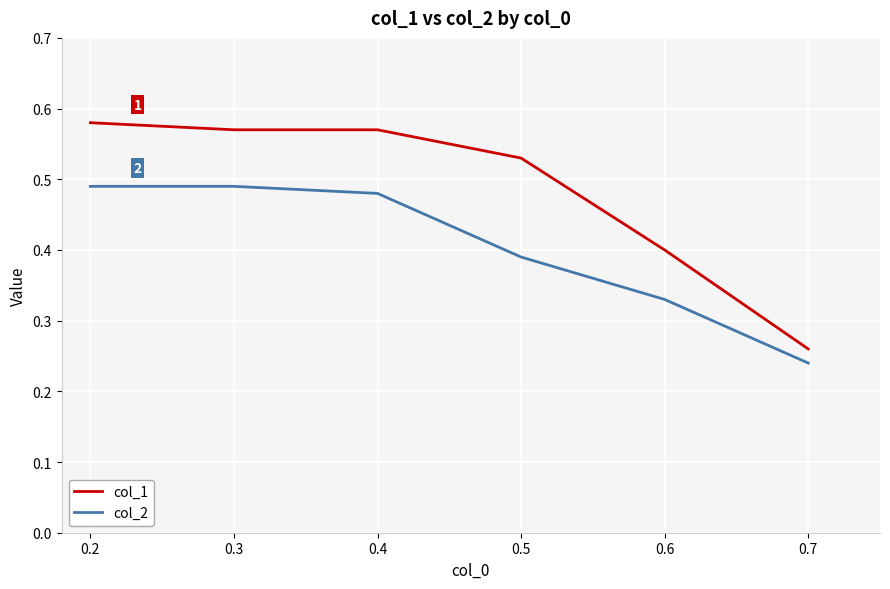

Which series has the widest spread of values?

col_1